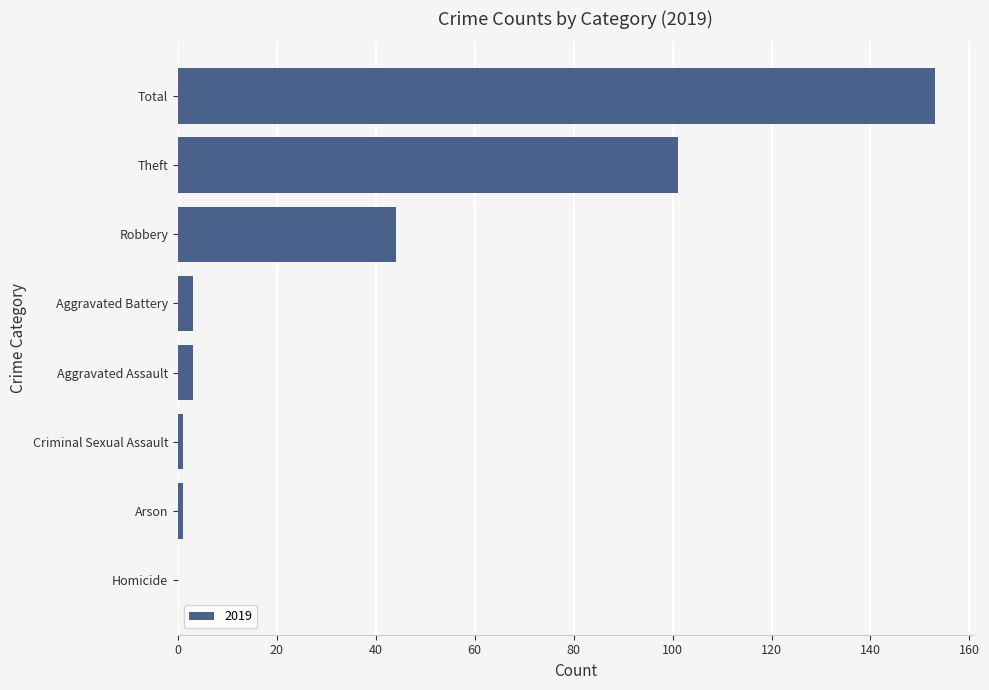

What is the sum of the values at Theft and Robbery?

145